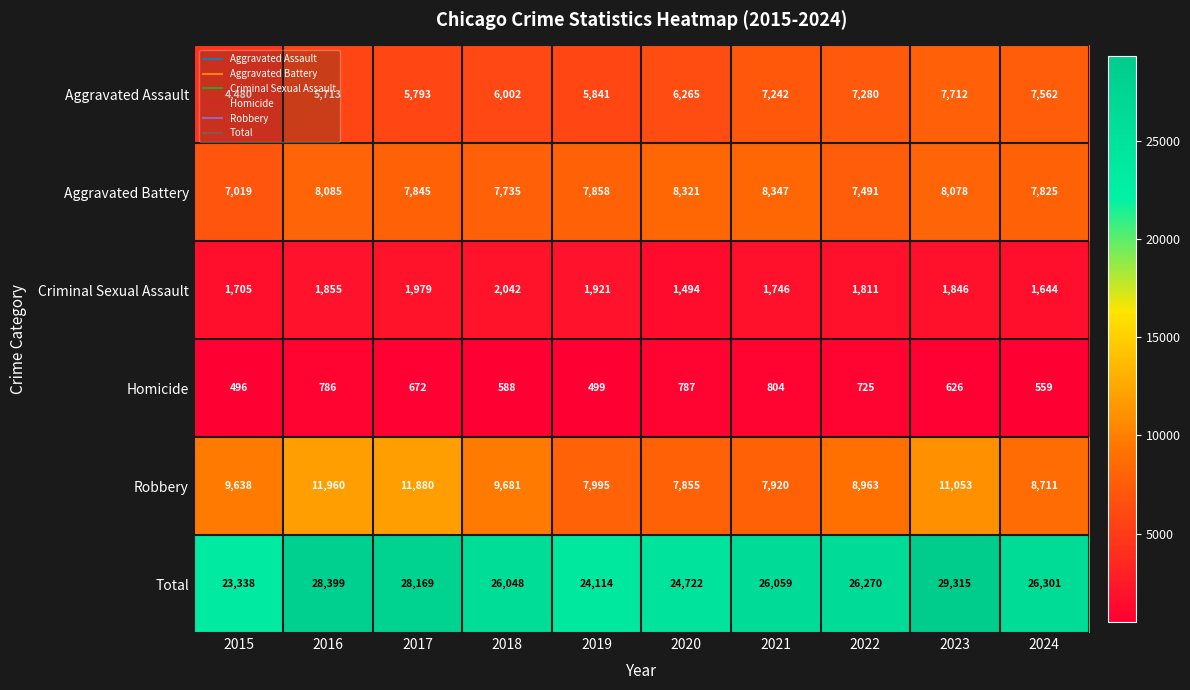

At which category is the sum across all series the highest?

2023